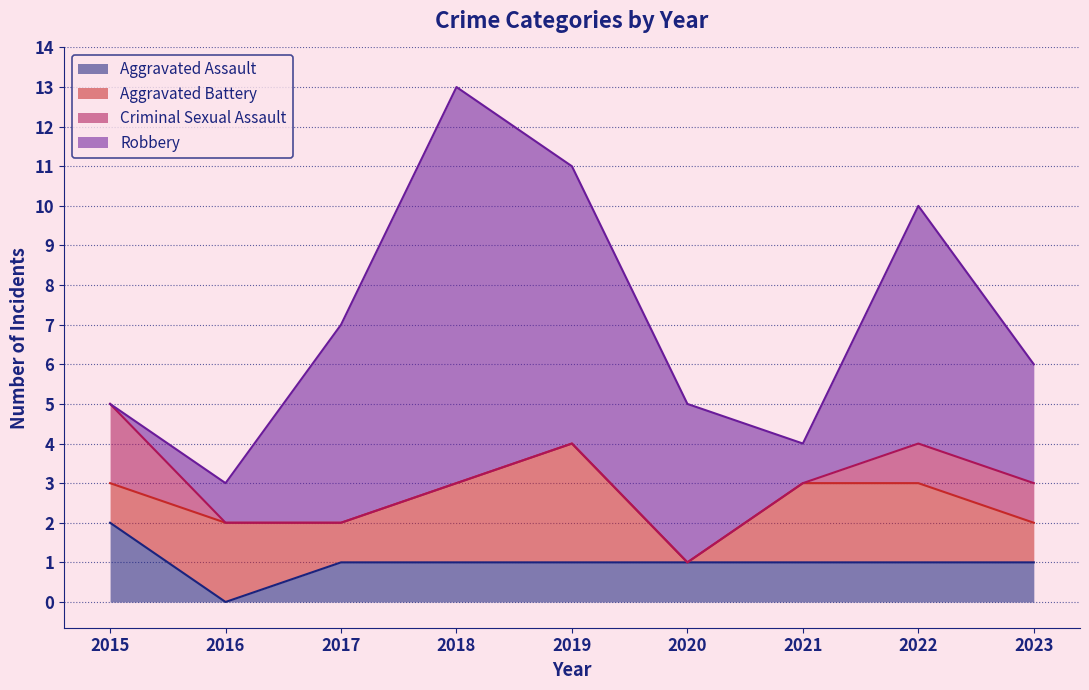

Reading left to right, transcribe all the data shown in this chart.

Aggravated Assault: 2	0	1	1	1	1	1	1	1
Aggravated Battery: 1	2	1	2	3	0	2	2	1
Criminal Sexual Assault: 2	0	0	0	0	0	0	1	1
Robbery: 0	1	5	10	7	4	1	6	3